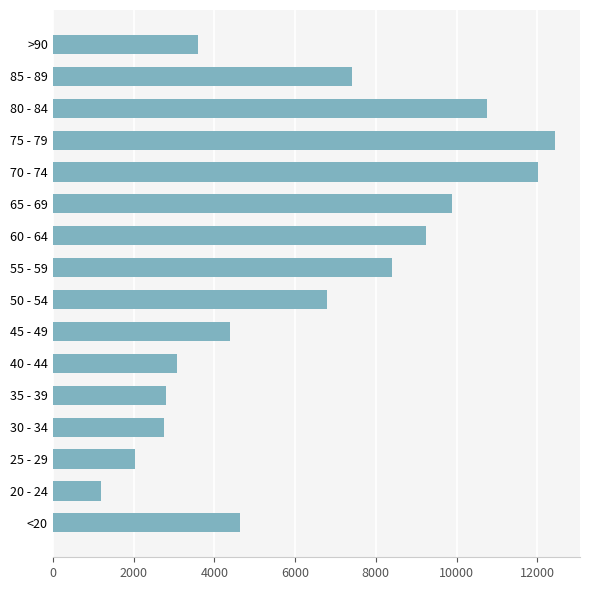

The value at 85 - 89 is 7417. True or false?

True